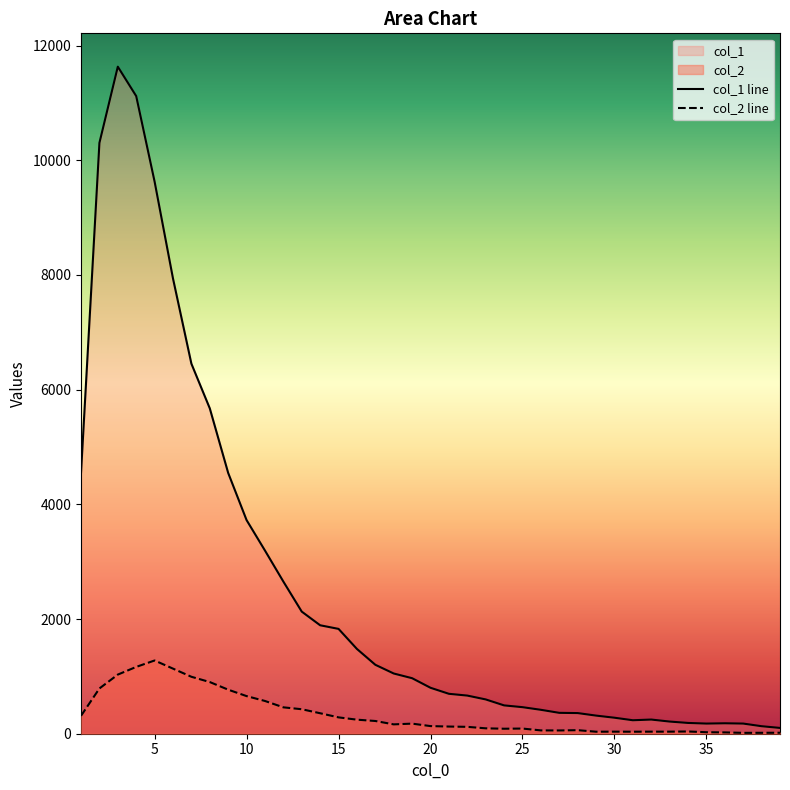

What is the average value of the col_1 series?

2540